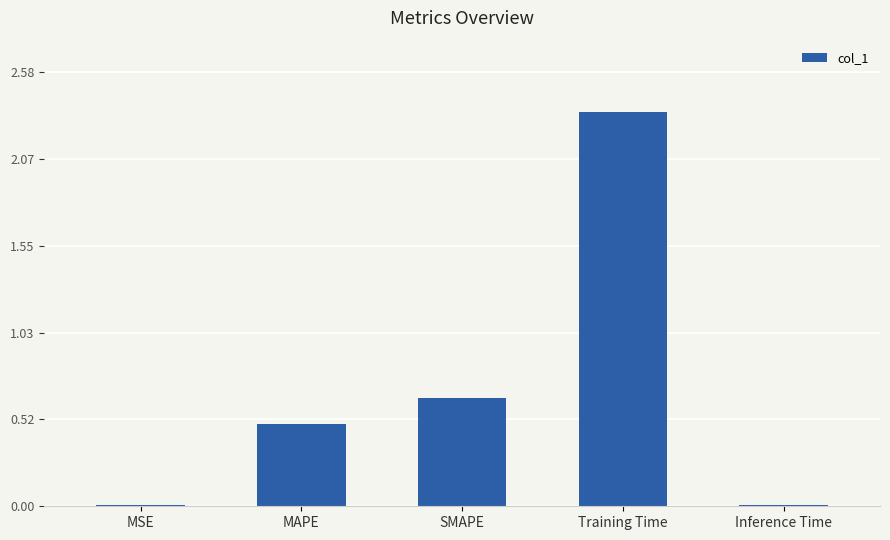

Which has a higher value, SMAPE or Training Time?

Training Time